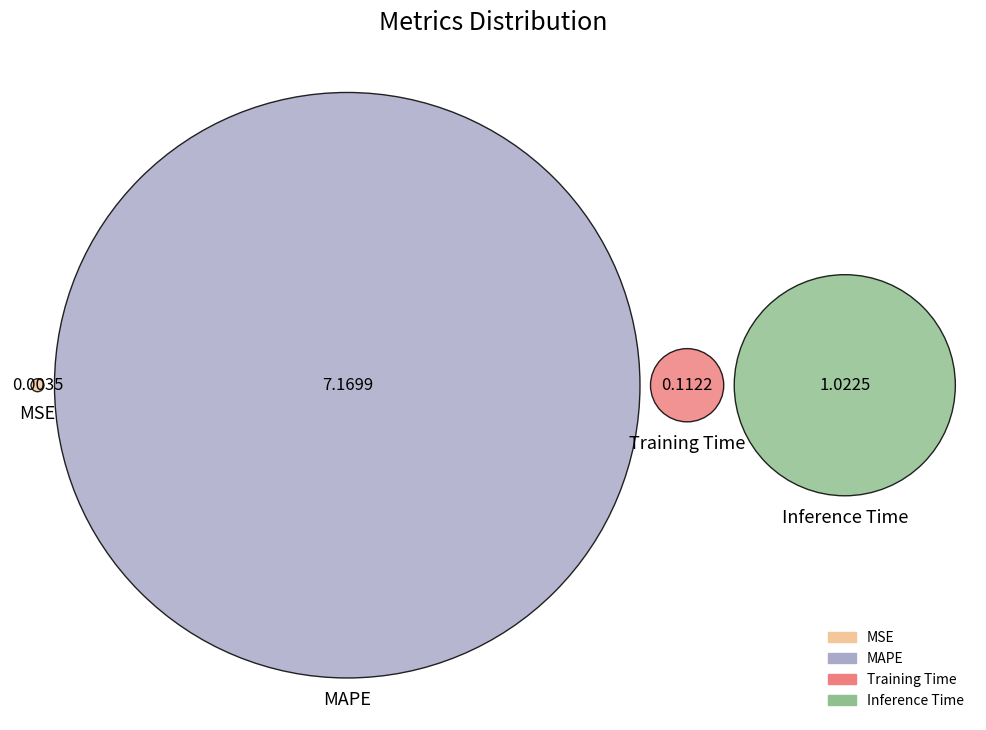

To the nearest percent, what is the combined percentage of Inference Time and Training Time?

14%